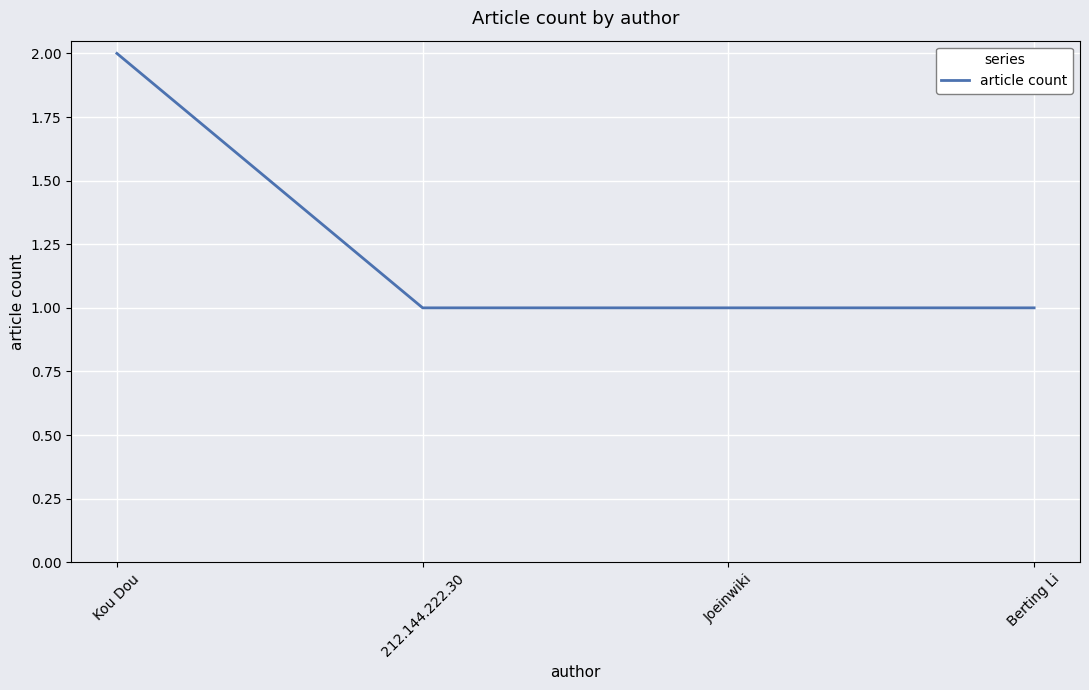

Is it true that the value at Joeinwiki is 1?

True